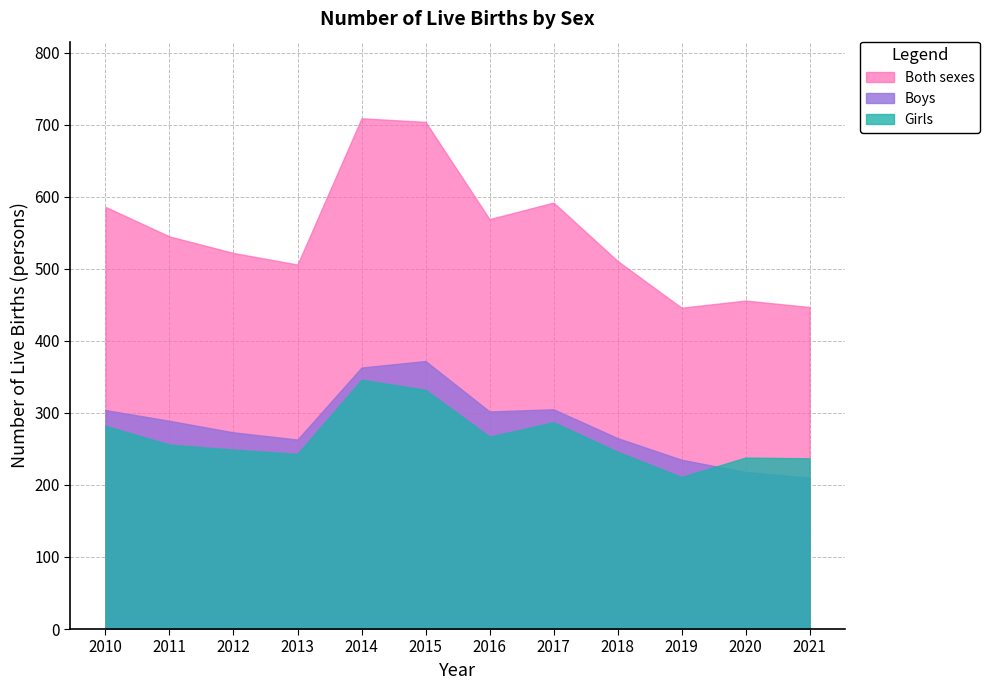

Where is Girls nearest to the value 278?

2010